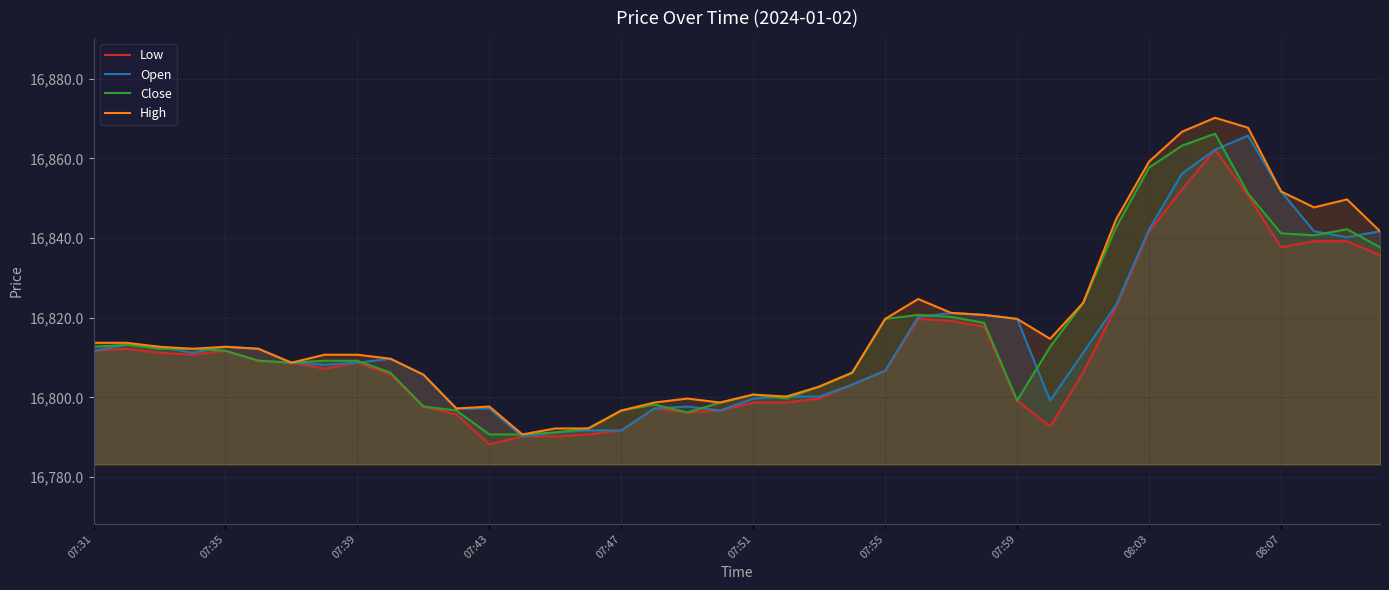

What is the difference between the highest and lowest values at 07:59?

20.5